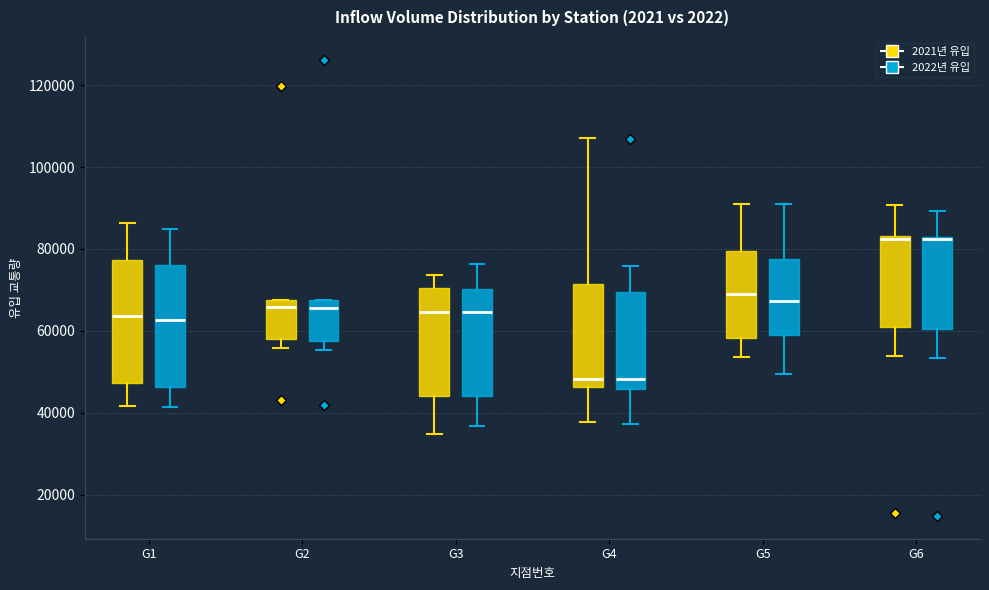

Reading left to right, transcribe this box plot: for each box, give where its median line is, the range the box spans, and where its two whiskers end, as read against the y-axis. The values are not printed on the chart, so give them approximately, as read against the axis.

G1 (2021년 유입): median 64000, box 48000 to 78000, whiskers 42000 to 86000
G1 (2022년 유입): median 62000, box 46000 to 76000, whiskers 42000 to 84000
G2 (2021년 유입): median 66000, box 58000 to 68000, whiskers 56000 to 68000
G2 (2022년 유입): median 66000, box 58000 to 68000, whiskers 56000 to 68000
G3 (2021년 유입): median 64000, box 44000 to 70000, whiskers 34000 to 74000
G3 (2022년 유입): median 64000, box 44000 to 70000, whiskers 36000 to 76000
G4 (2021년 유입): median 48000, box 46000 to 72000, whiskers 38000 to 108000
G4 (2022년 유입): median 48000, box 46000 to 70000, whiskers 38000 to 76000
G5 (2021년 유입): median 70000, box 58000 to 80000, whiskers 54000 to 90000
G5 (2022년 유입): median 68000, box 60000 to 78000, whiskers 50000 to 92000
G6 (2021년 유입): median 82000, box 62000 to 84000, whiskers 54000 to 90000
G6 (2022년 유입): median 82000 (drawn on the box's upper edge), box 60000 to 82000, whiskers 54000 to 90000